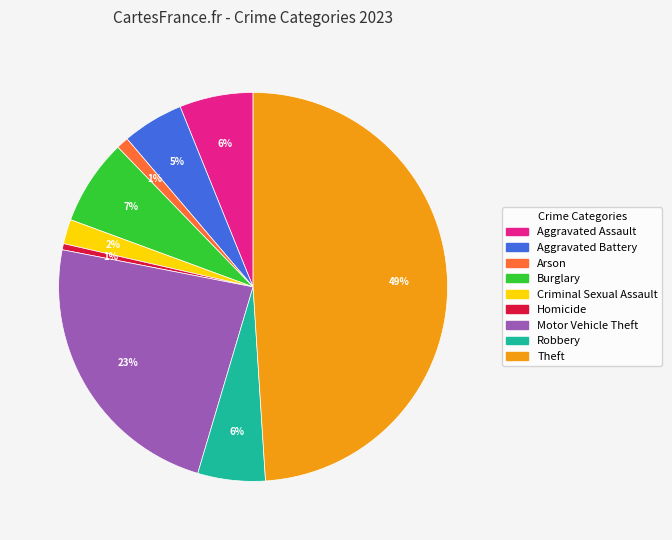

How many slices are in this pie chart?

9